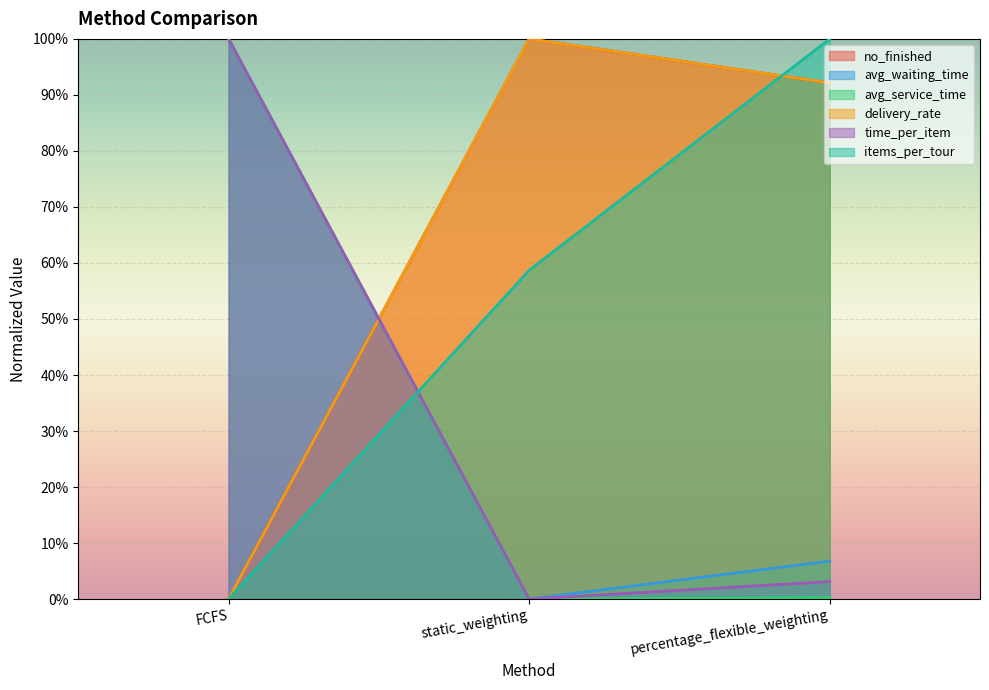

What is the sum of all delivery_rate values?

192.1